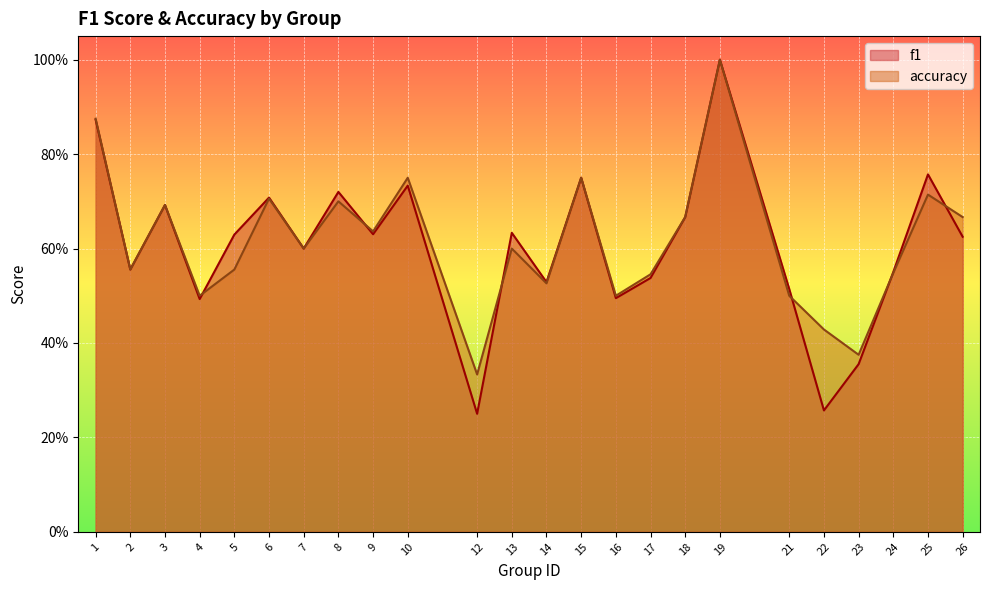

At which label is accuracy closest to 0?

12